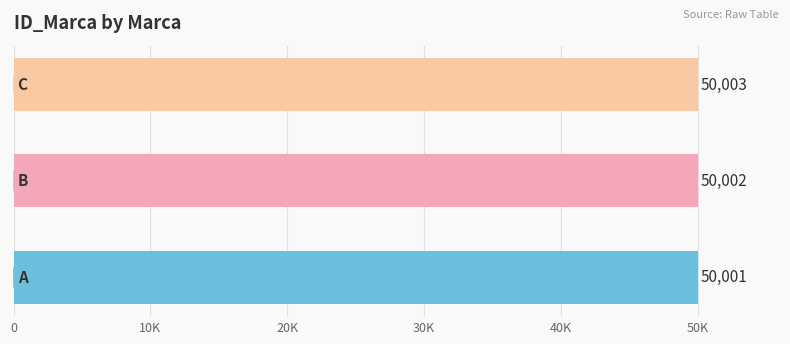

What is the difference between the maximum and second lowest values?

1